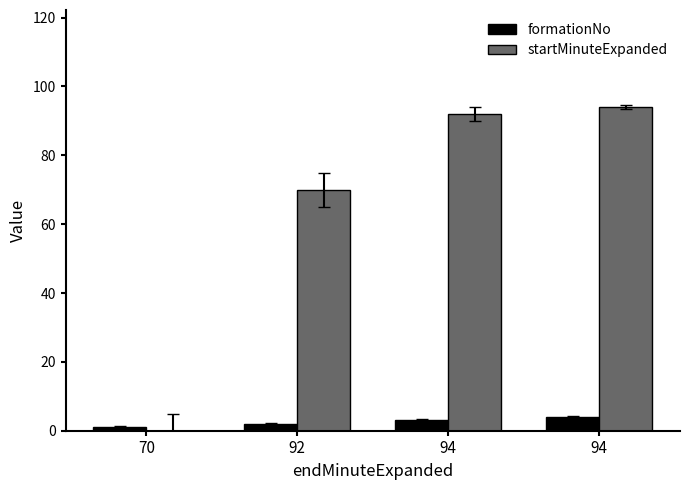

At how many categories does at least one series exceed 92?

1